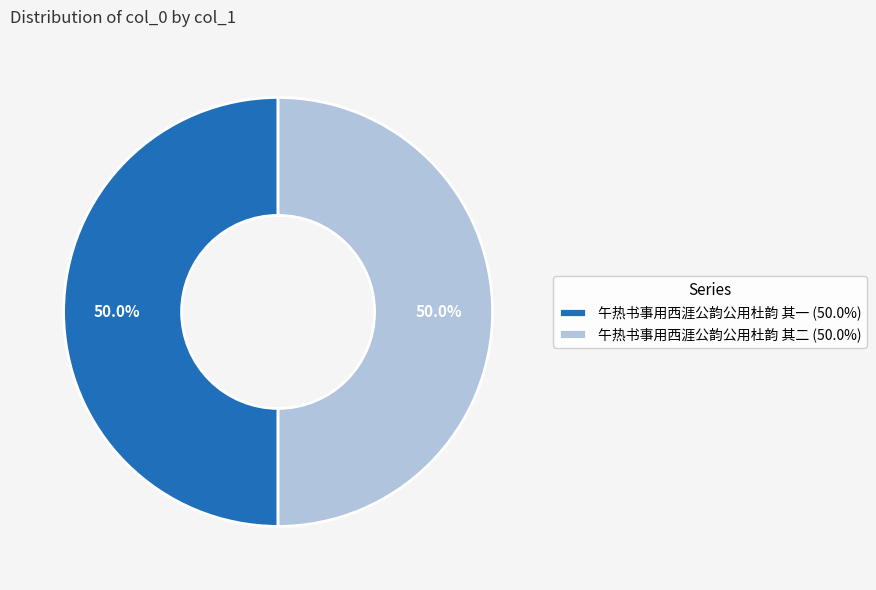

How many segments does this pie chart have?

2